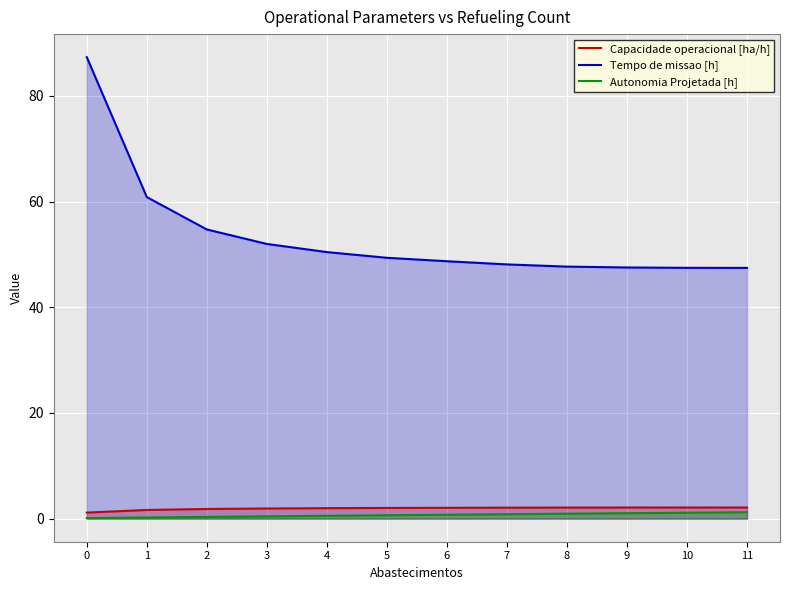

True or false: Autonomia Projetada [h] has a value of 0.6 at 10.

False